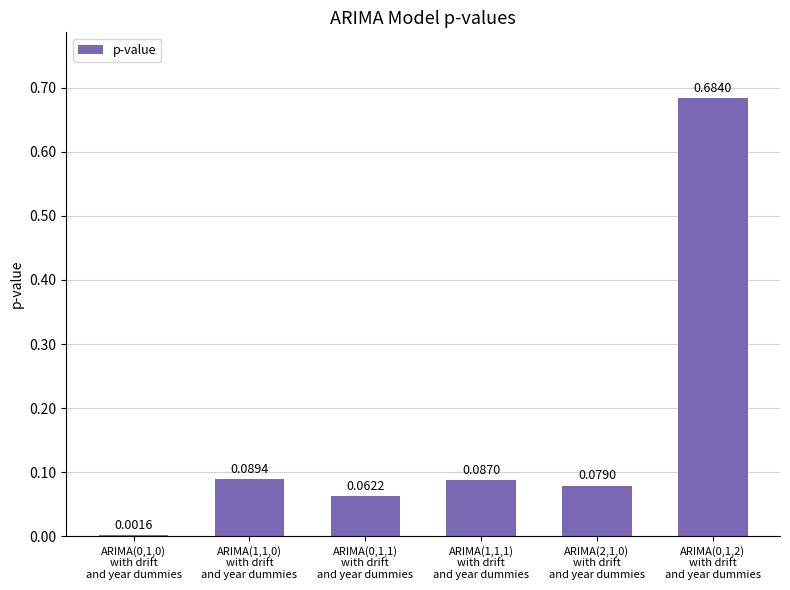

At which label is the value closest to 0?

ARIMA(0,1,0)
with drift
and year dummies